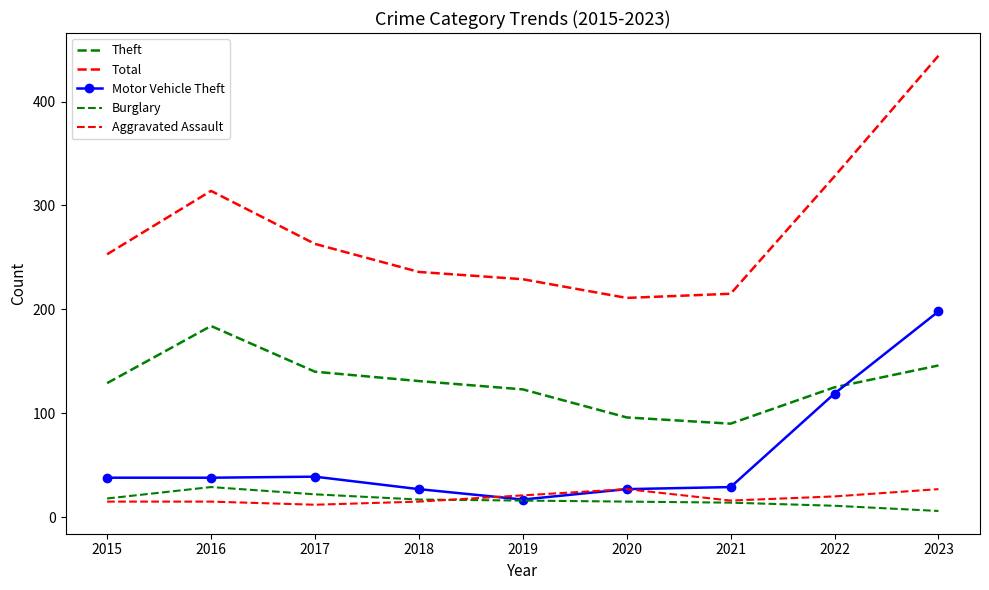

Reading right to left, list all the values displayed in this chart.

Theft: 146	125	90	96	123	131	140	184	129
Total: 444	328	215	211	229	236	263	314	253
Motor Vehicle Theft: 198	119	29	27	17	27	39	38	38
Burglary: 6	11	14	15	16	17	22	29	18
Aggravated Assault: 27	20	16	27	21	15	12	15	15